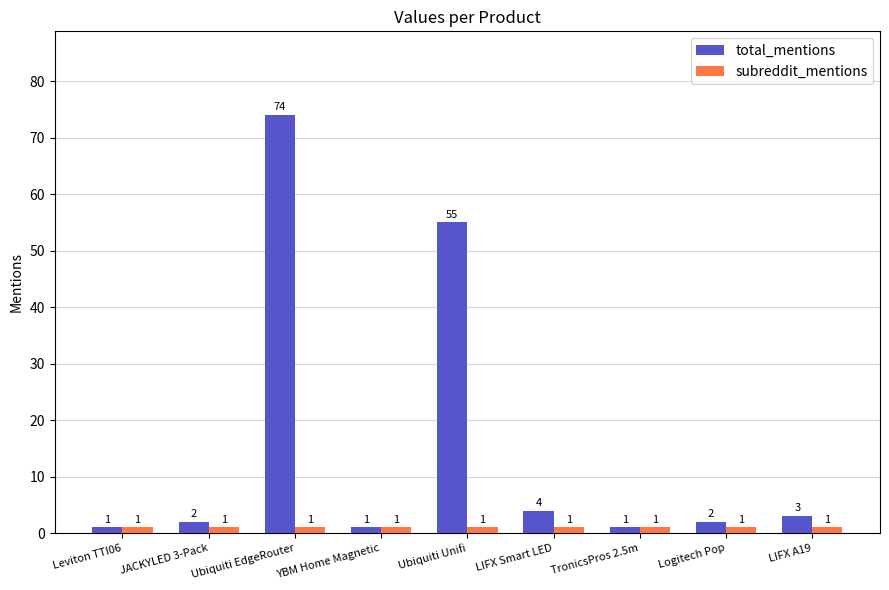

How many bars are there in each group?

2